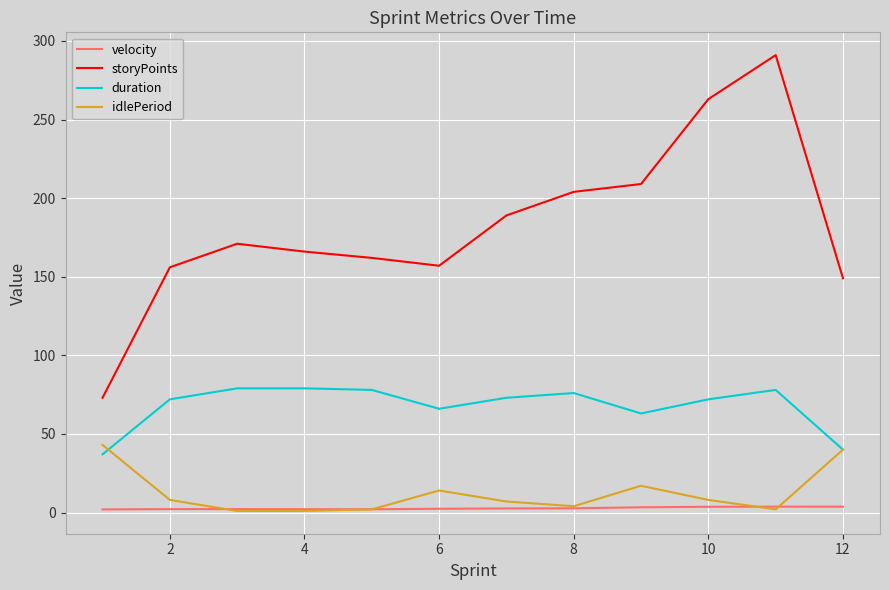

Which series has the largest total across all categories?

storyPoints